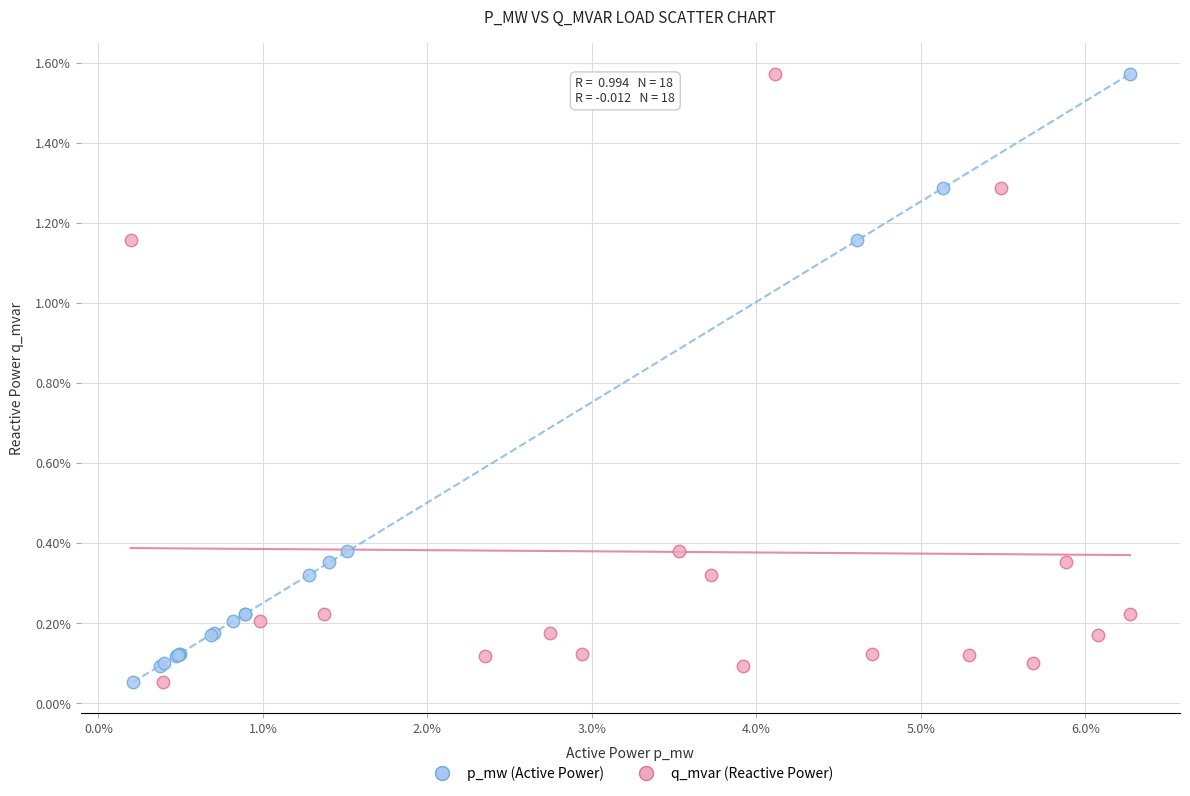

What are all the series names shown in the legend?

p_mw (Active Power), q_mvar (Reactive Power)